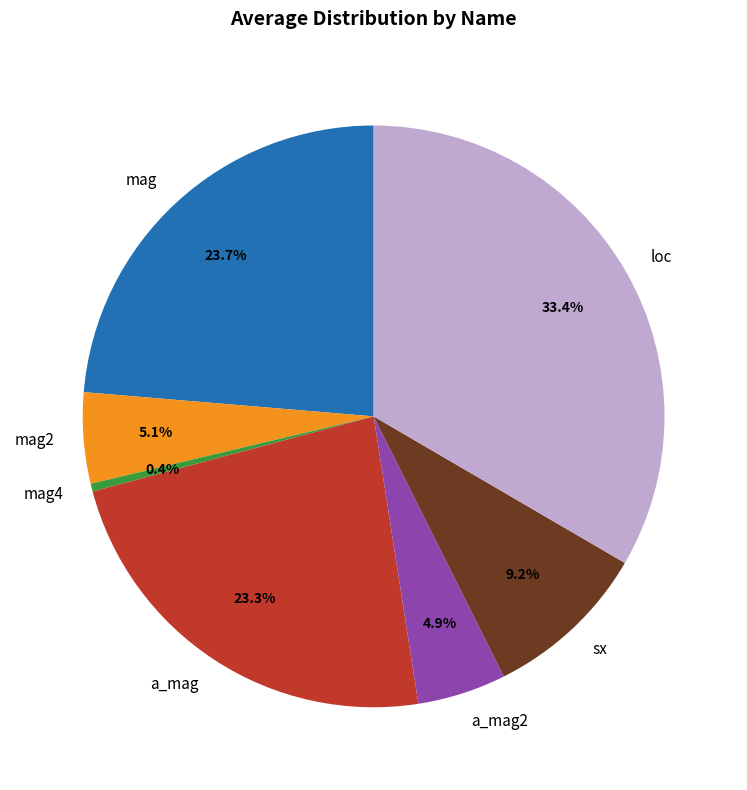

Between sx and mag2, which is larger?

sx